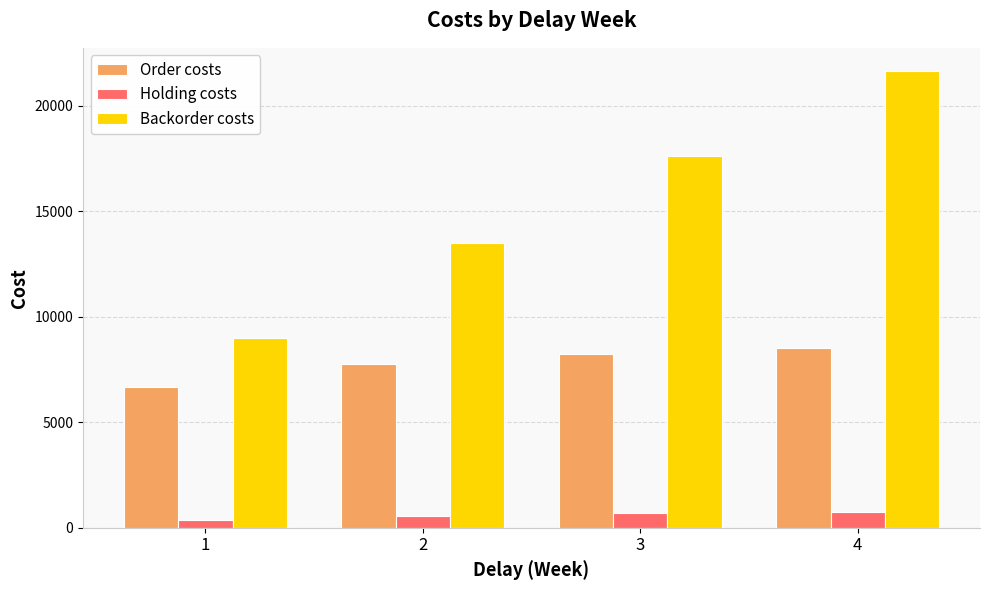

How many groups of bars are there?

4